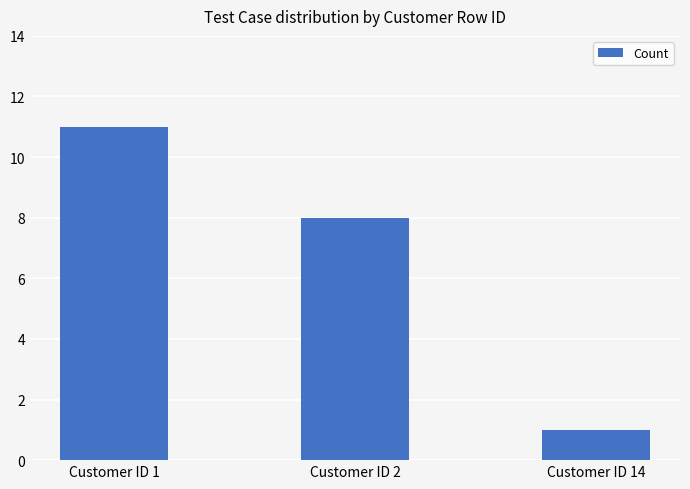

Count the number of data series in this chart.

1